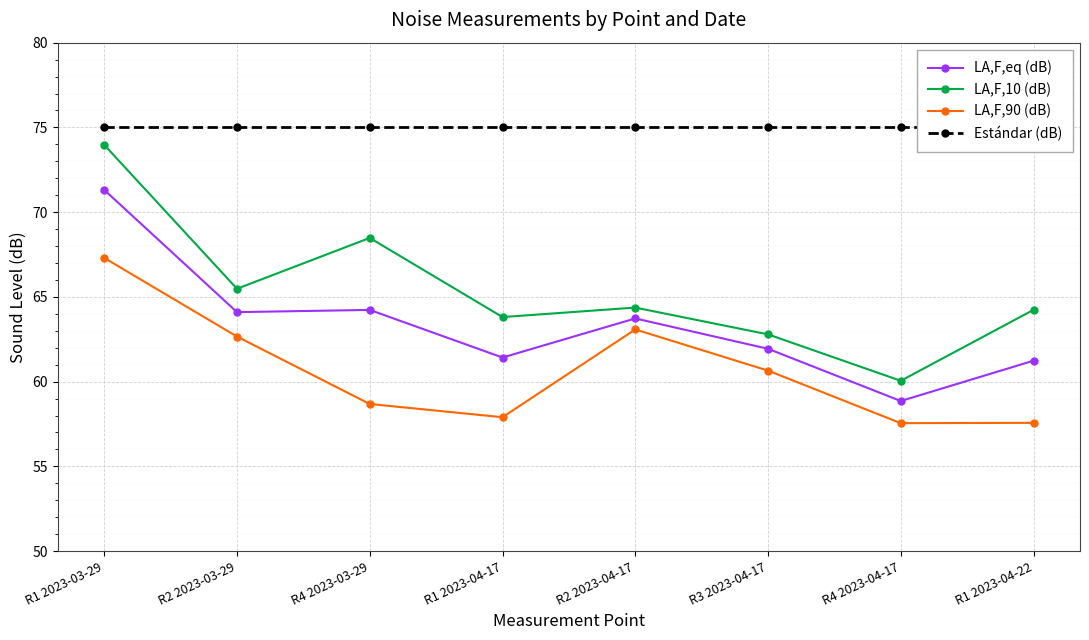

Between R4 2023-03-29 and R4 2023-04-17, which series saw the biggest shift?

LA,F,10 (dB)